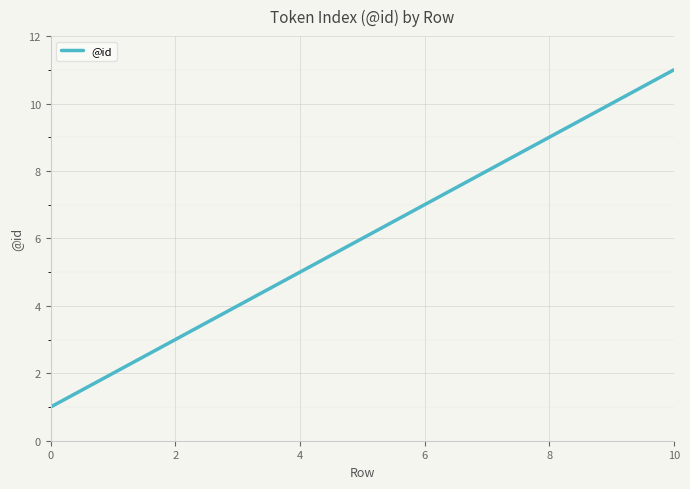

What is the difference between the maximum and minimum values?

10